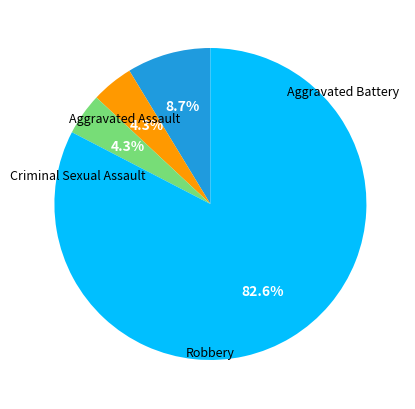

To the nearest percent, what is the average slice percentage?

25%